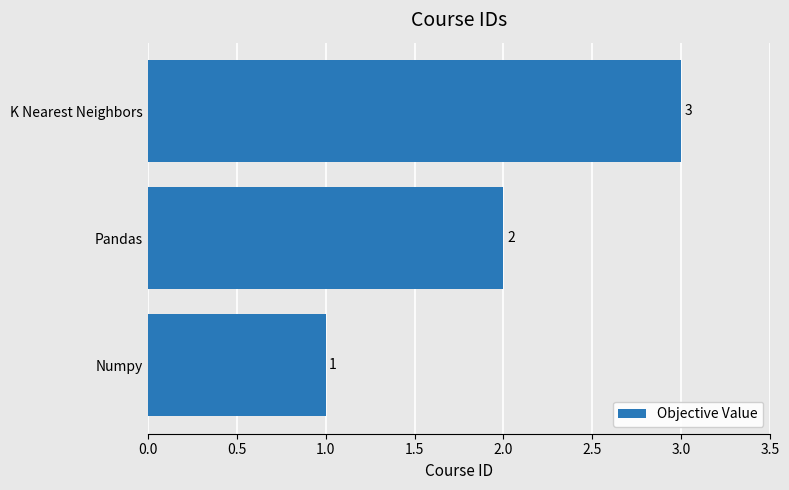

List the labels in order of value, largest first.

K Nearest Neighbors, Pandas, Numpy